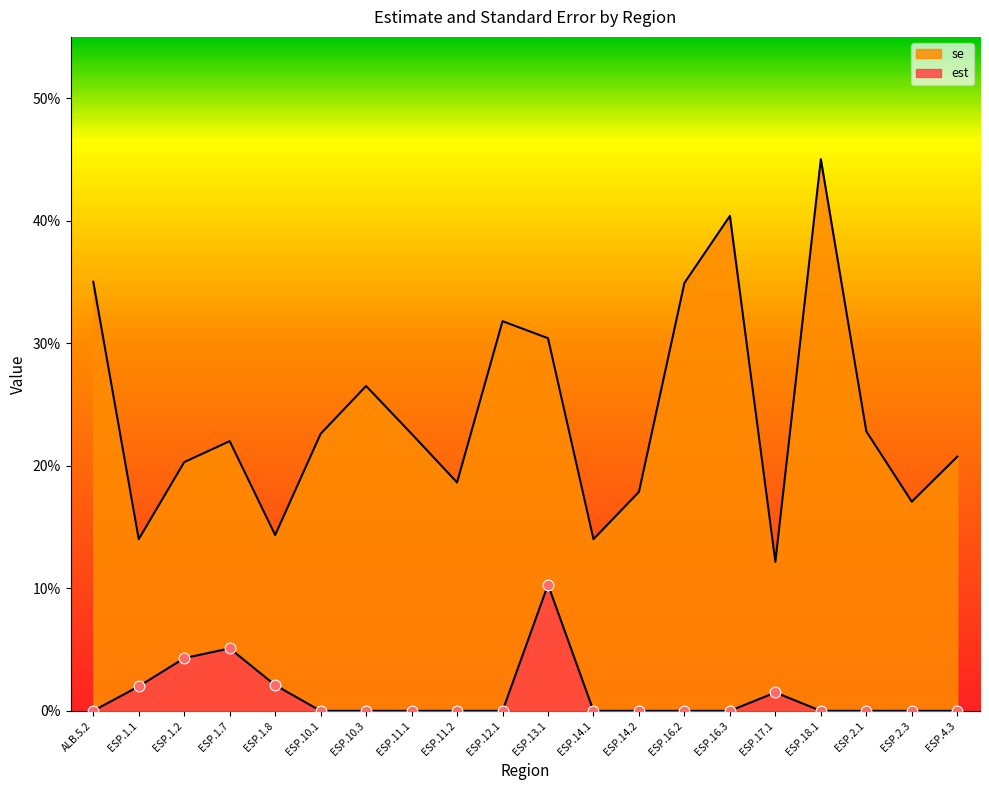

At which category is the sum across all series the highest?

ESP.18.1